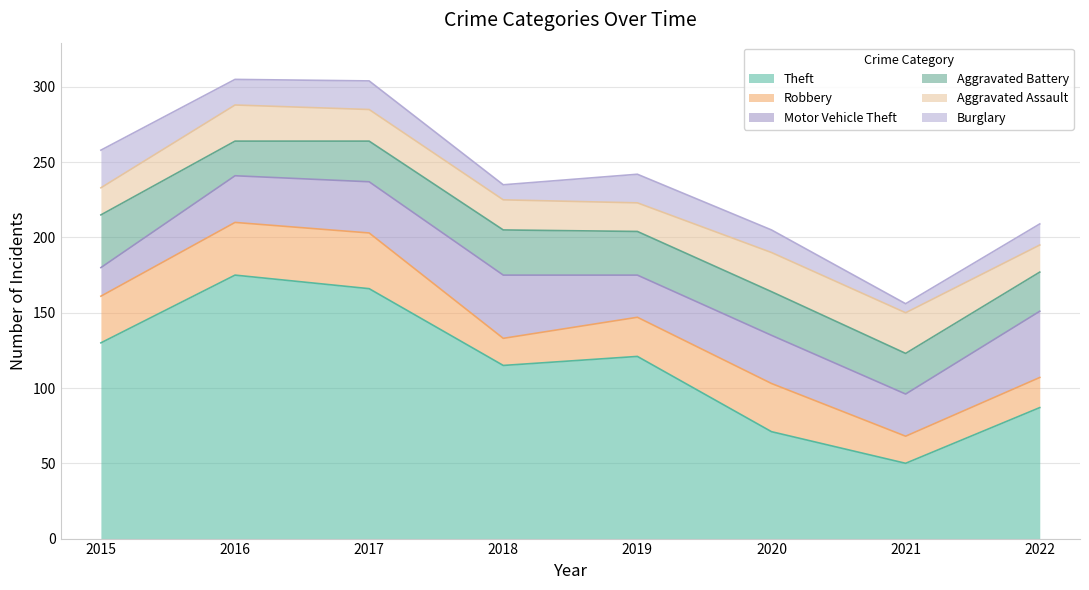

True or false: Motor Vehicle Theft and Aggravated Assault intersect in this chart.

False